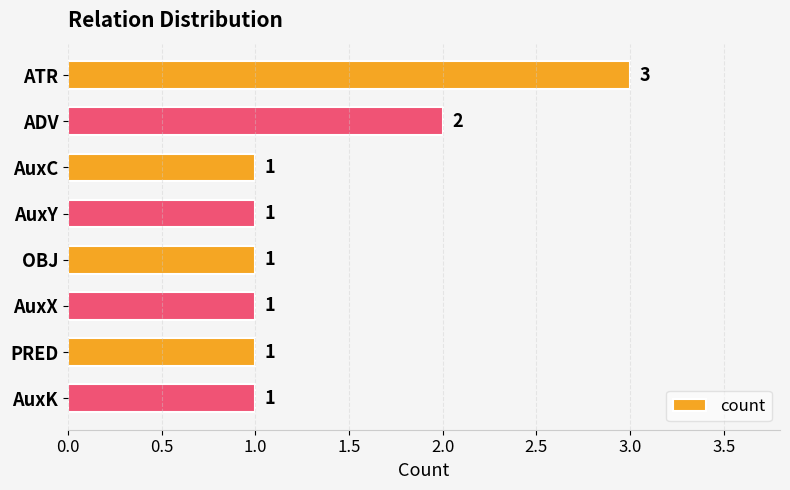

What is the ratio of the value at AuxY to the value at OBJ?

1.0